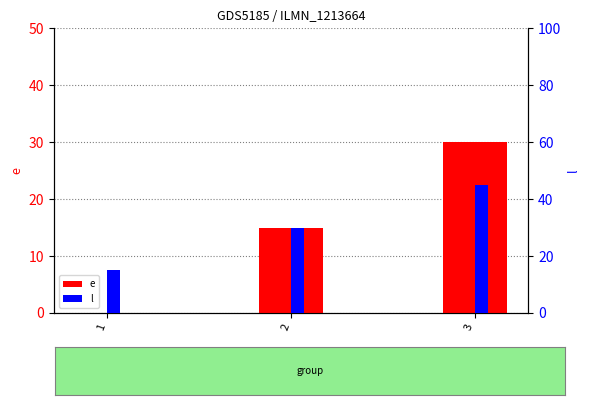

Reading left to right, list all the values displayed in this chart.

e: 1=0	2=15	3=30
l: 1=15	2=30	3=45